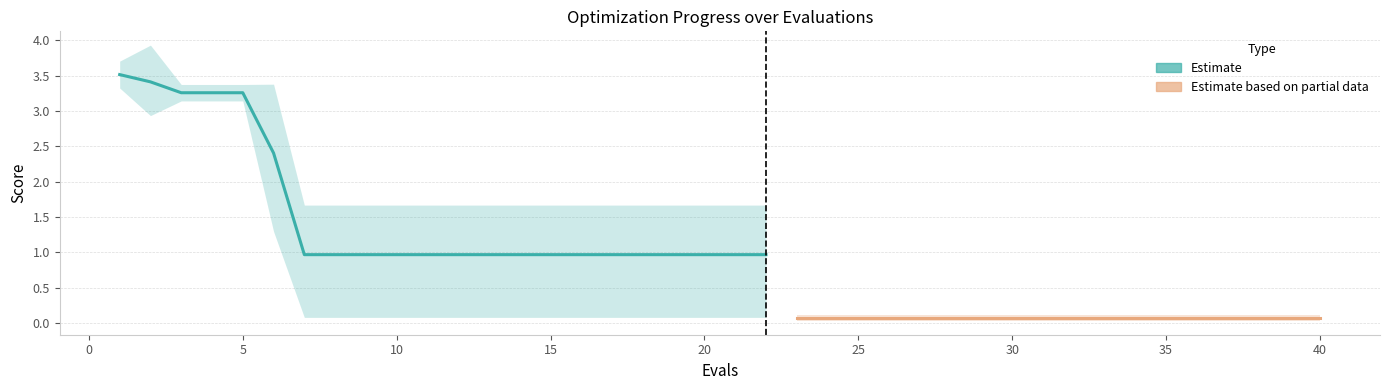

Between 31 and 23, which is larger?

31